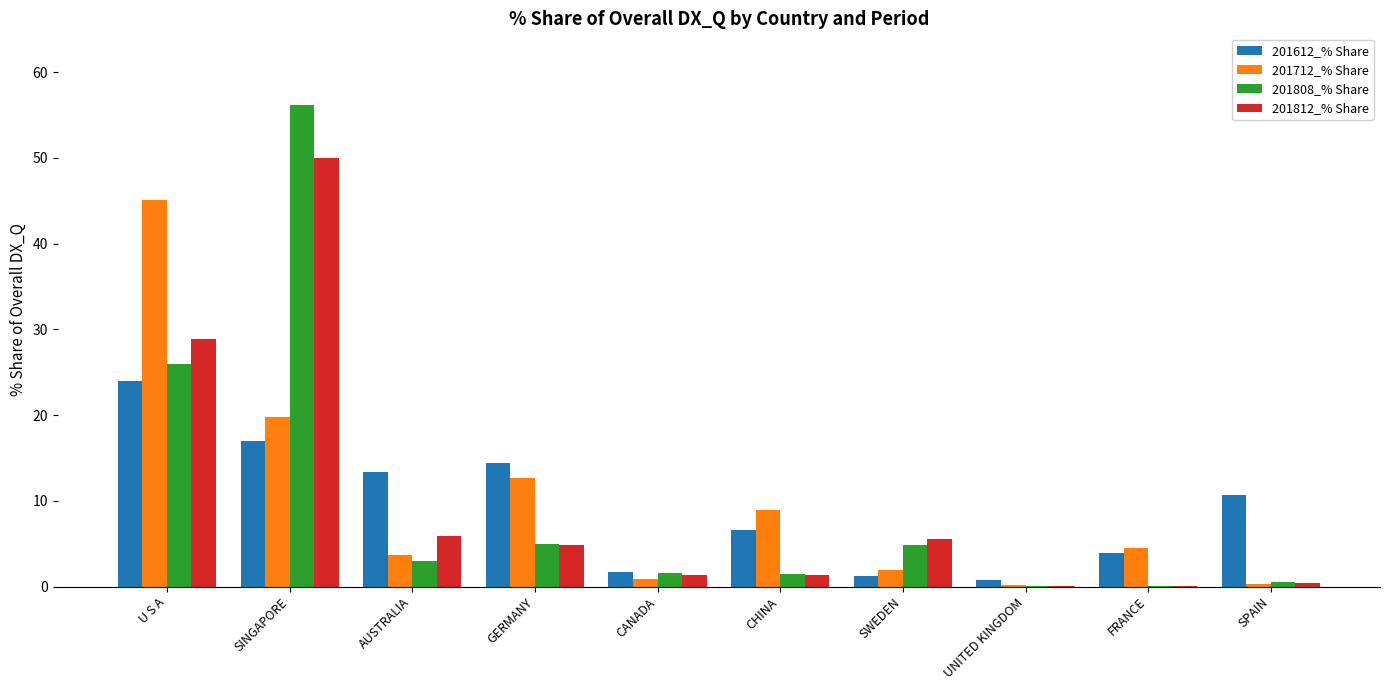

Is it true that 201808_% Share equals 0.1 at UNITED KINGDOM?

True